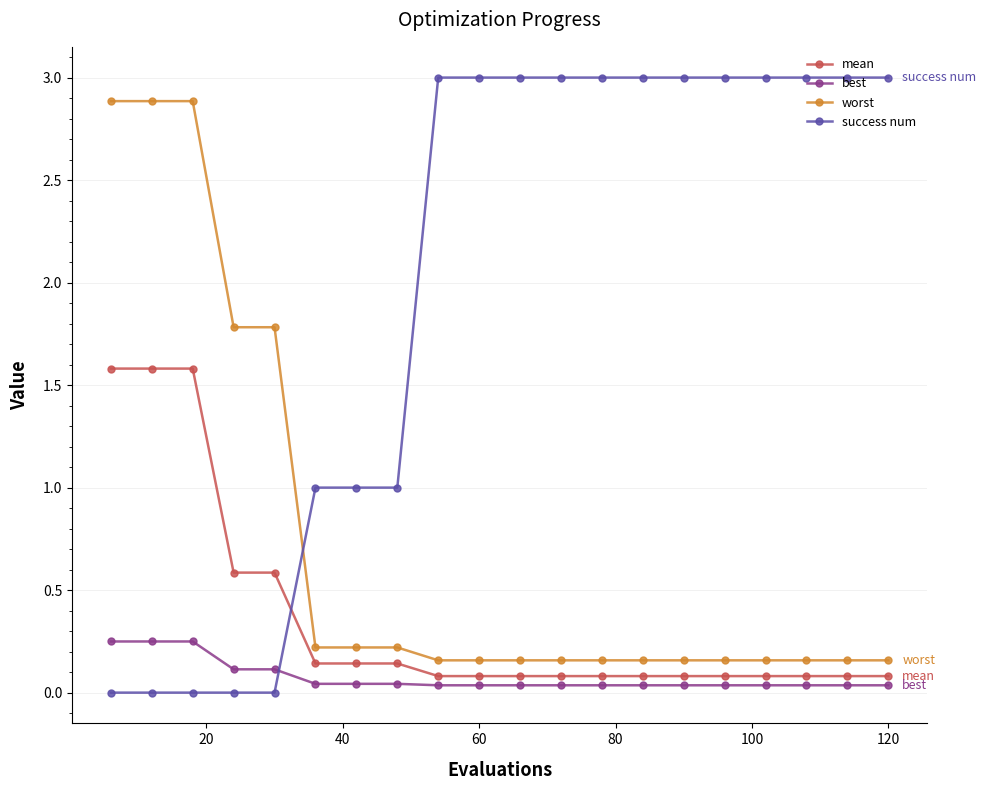

Which series has the largest range (max minus min)?

success num